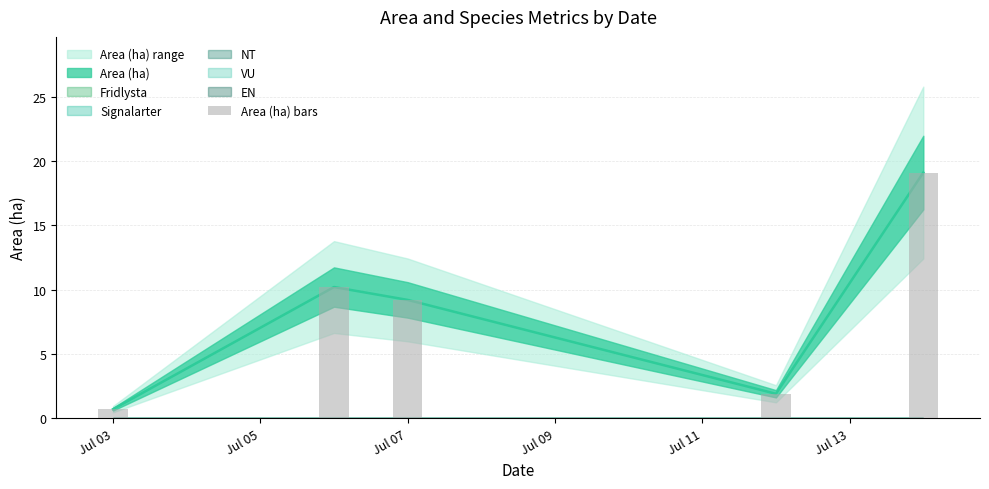

Reading left to right, extract all data points from this chart.

0.7	10.2	9.2	1.9	19.1